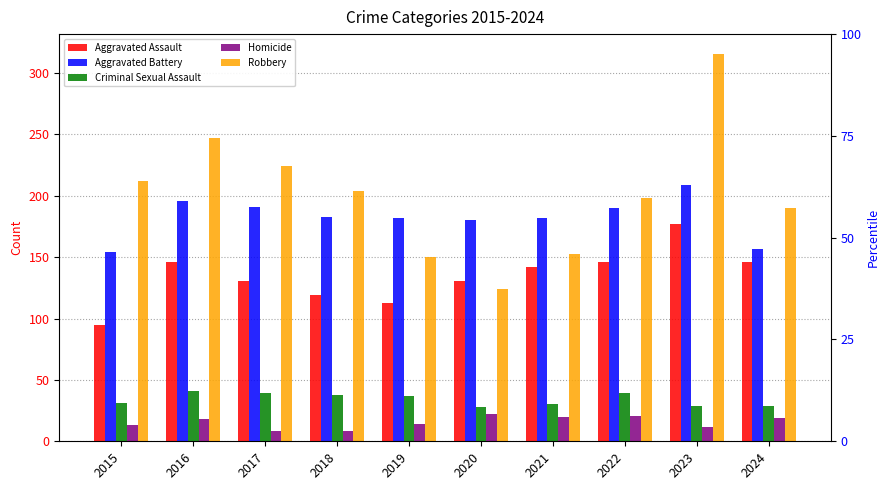

How many data points does each series have?

10